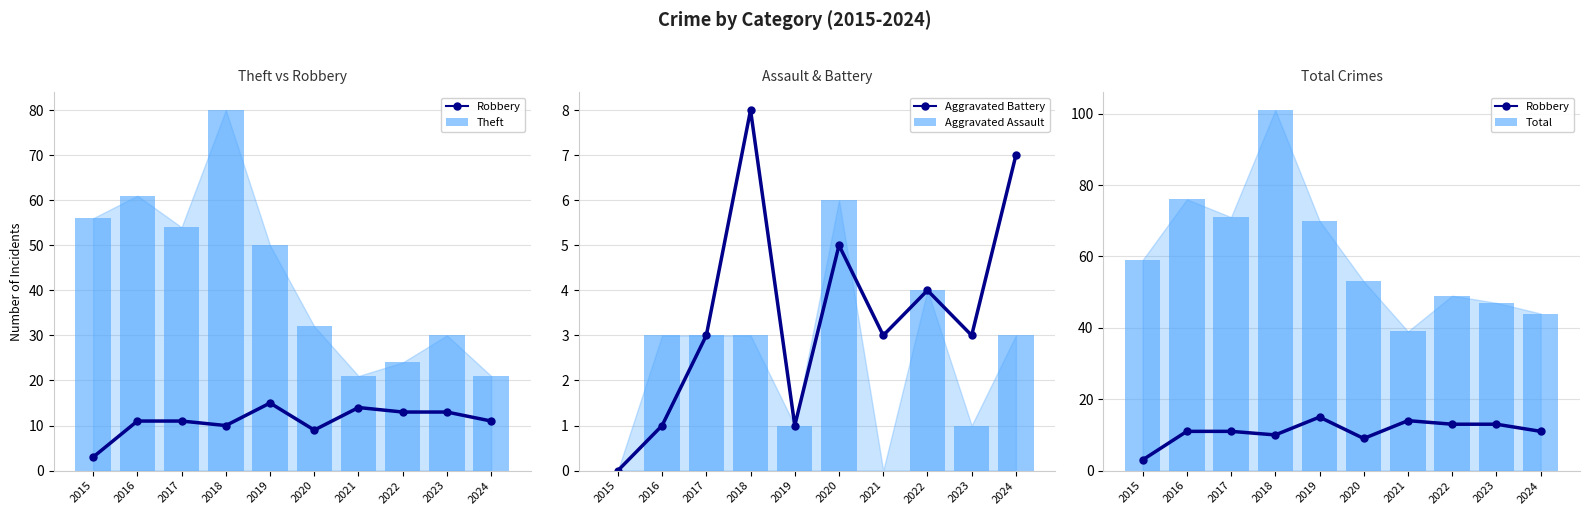

How many series are shown in this chart?

5